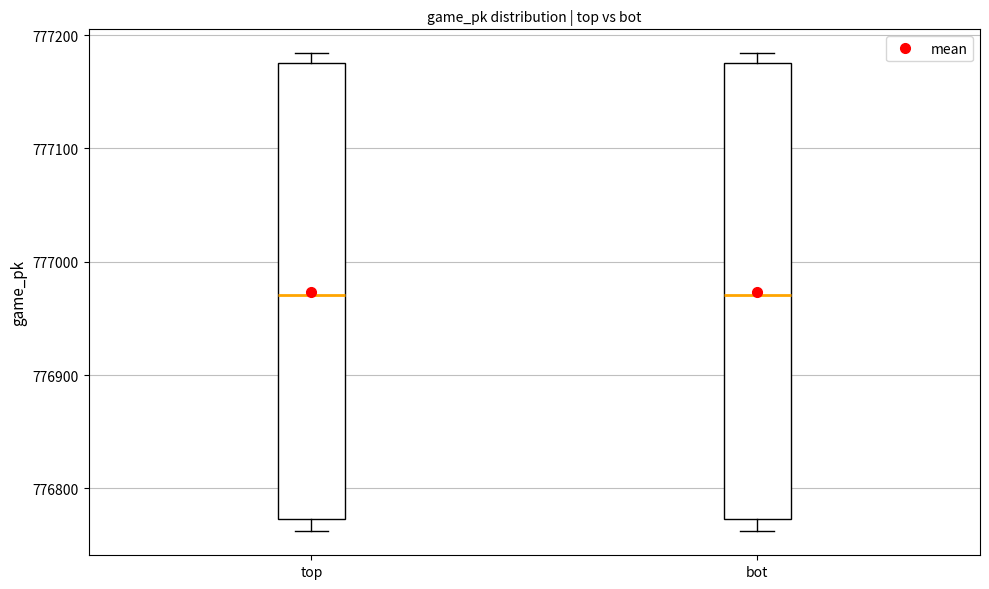

Reading left to right, read every box against the y-axis: the position of its median line, the range the box covers, and the ends of its whiskers. The values are not printed on the chart, so give them approximately, as read against the axis.

top: median 776970, box 776770 to 777180, whiskers 776760 to 777180 (just above the box's upper edge)
bot: median 776970, box 776770 to 777180, whiskers 776760 to 777180 (just above the box's upper edge)